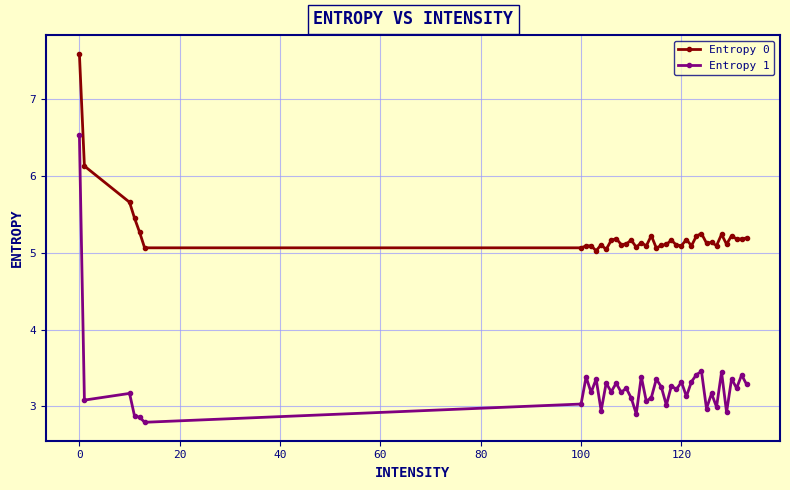

How many lines are shown in the chart?

2